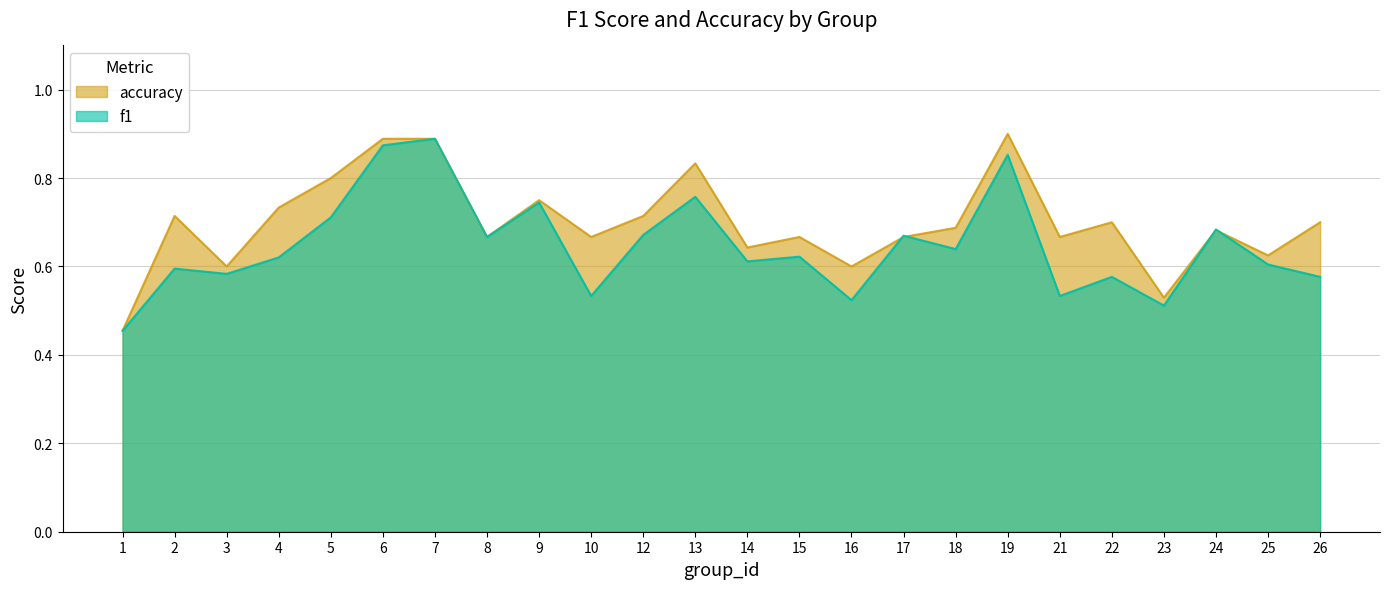

Which series has the largest total across all categories?

accuracy